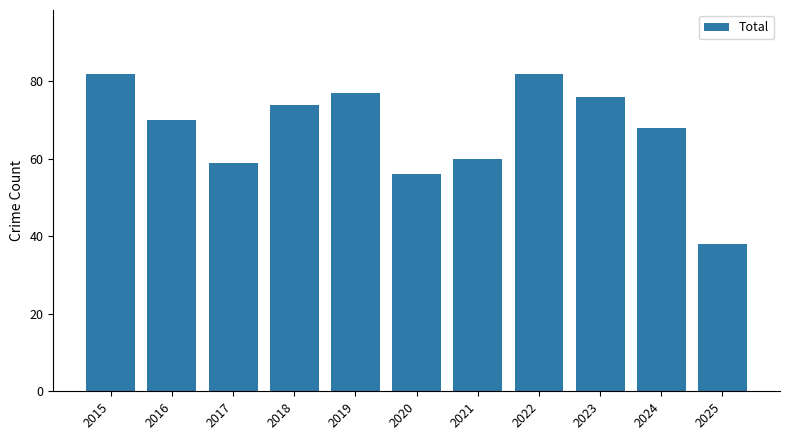

What is the change in value from 2015 to 2021?

-22